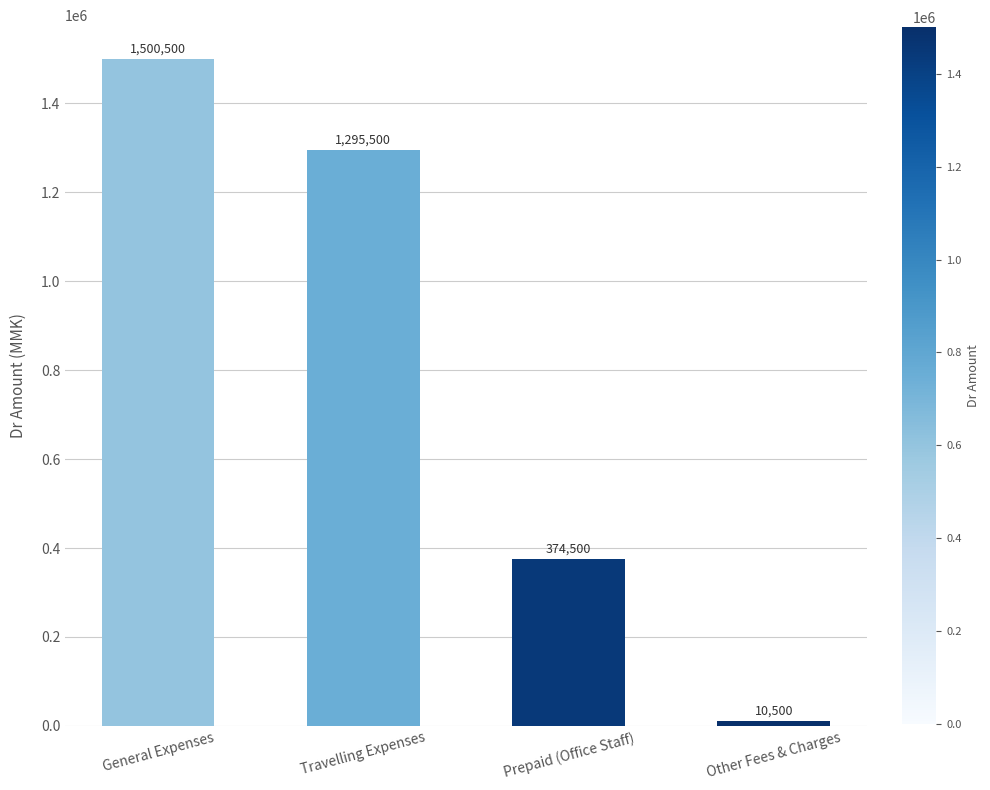

Reading right to left, extract all data points from this chart.

Other Fees & Charges=10500	Prepaid (Office Staff)=374500	Travelling Expenses=1295500	General Expenses=1500500